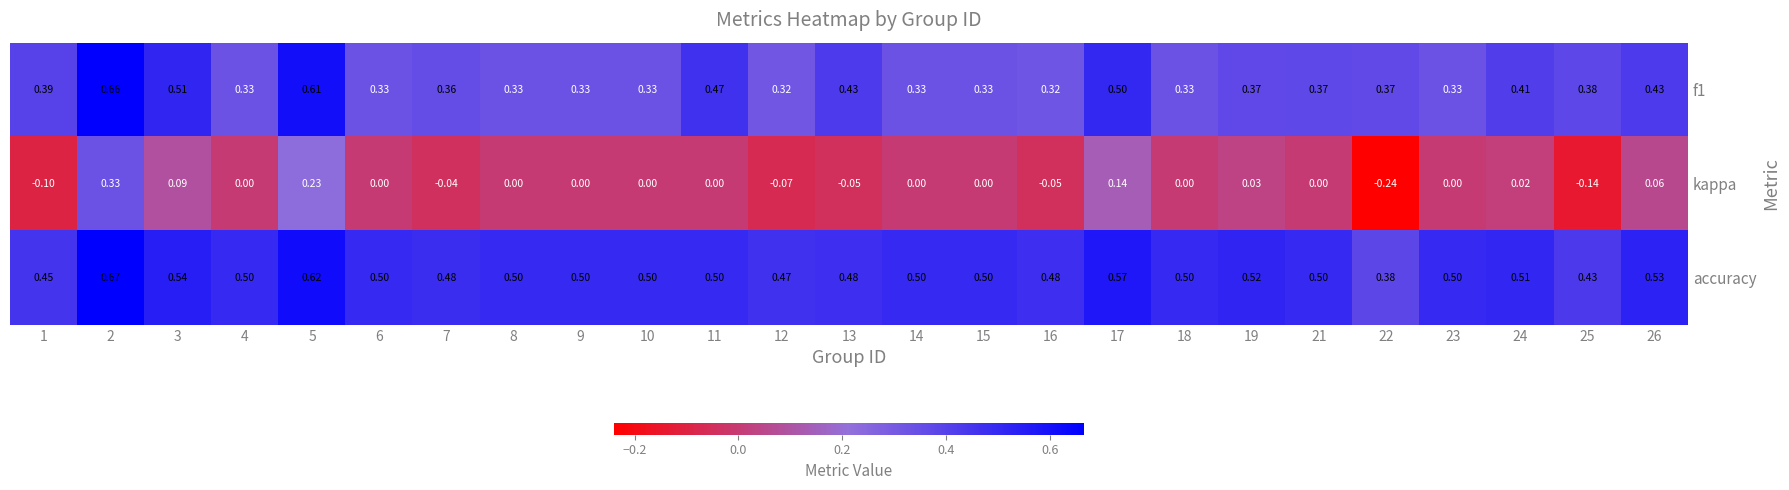

Is the value of f1 at 14 greater than the value of accuracy at 14?

No